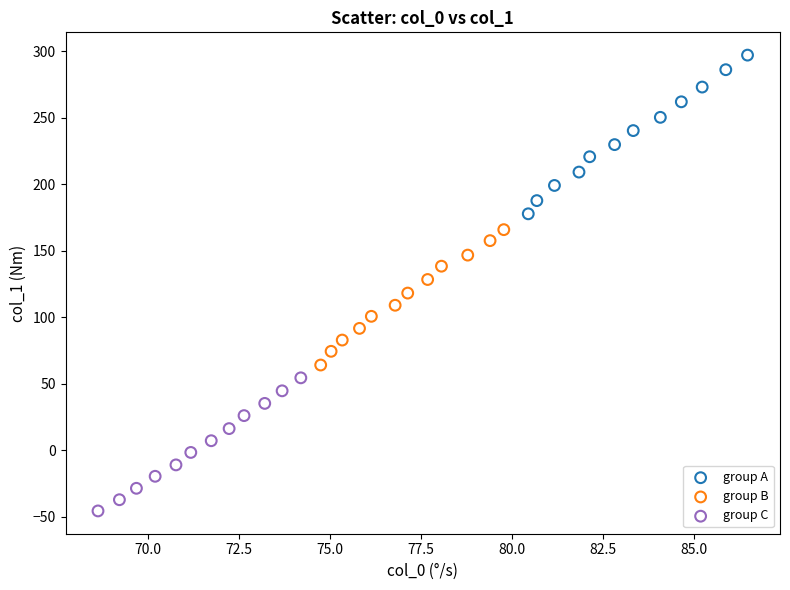

Which series has the widest spread of Y values?

group A